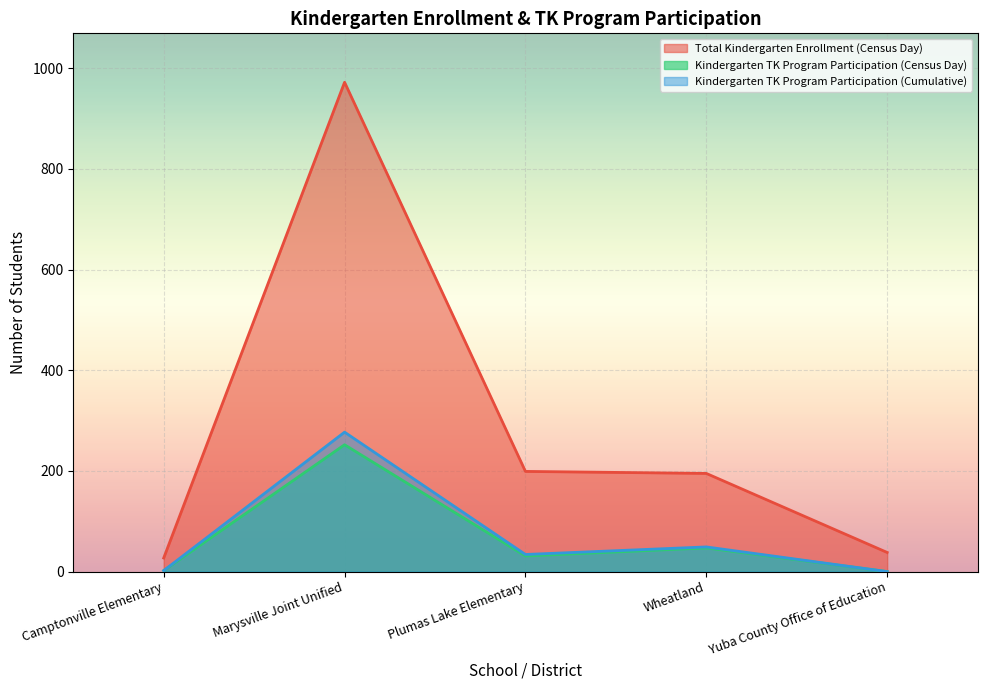

Is it true that Kindergarten TK Program Participation (Census Day) equals 252 at Marysville Joint Unified?

True